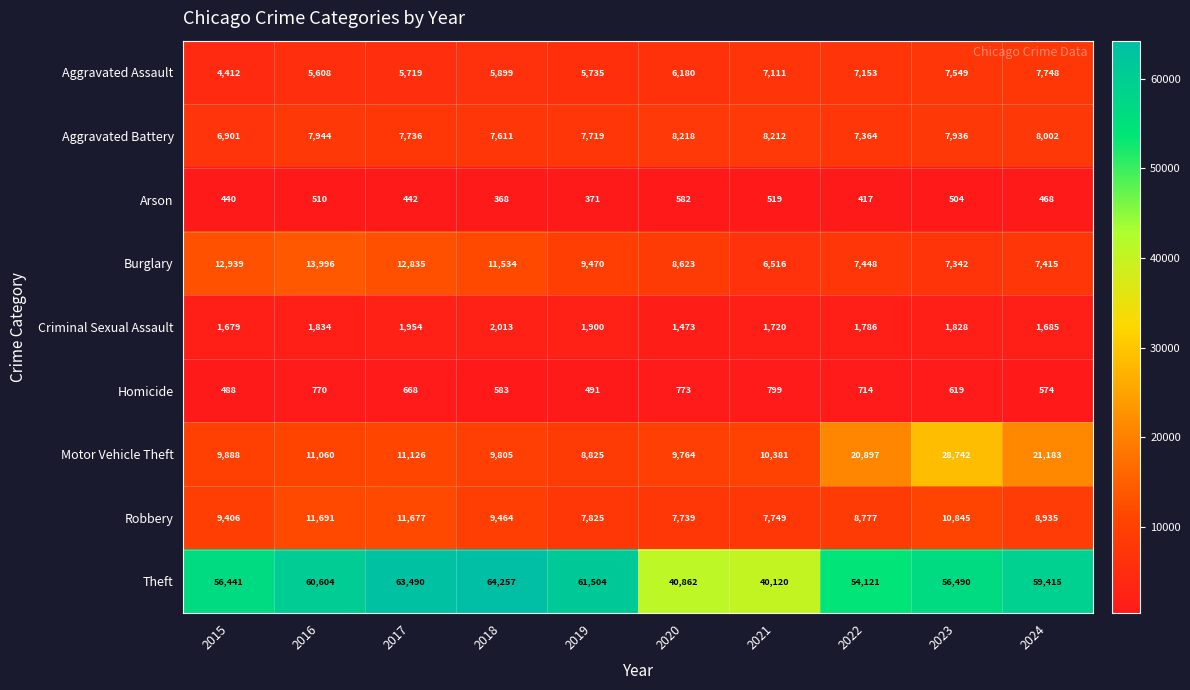

Which series has the largest total across all categories?

Theft